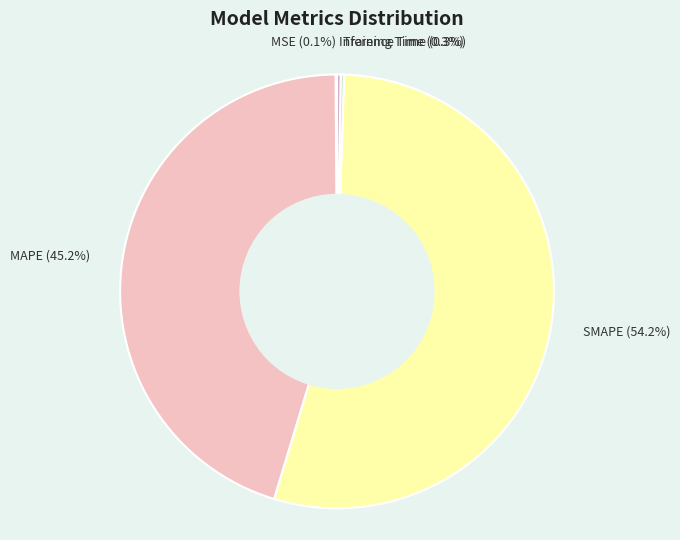

What is the largest slice in the pie chart?

SMAPE